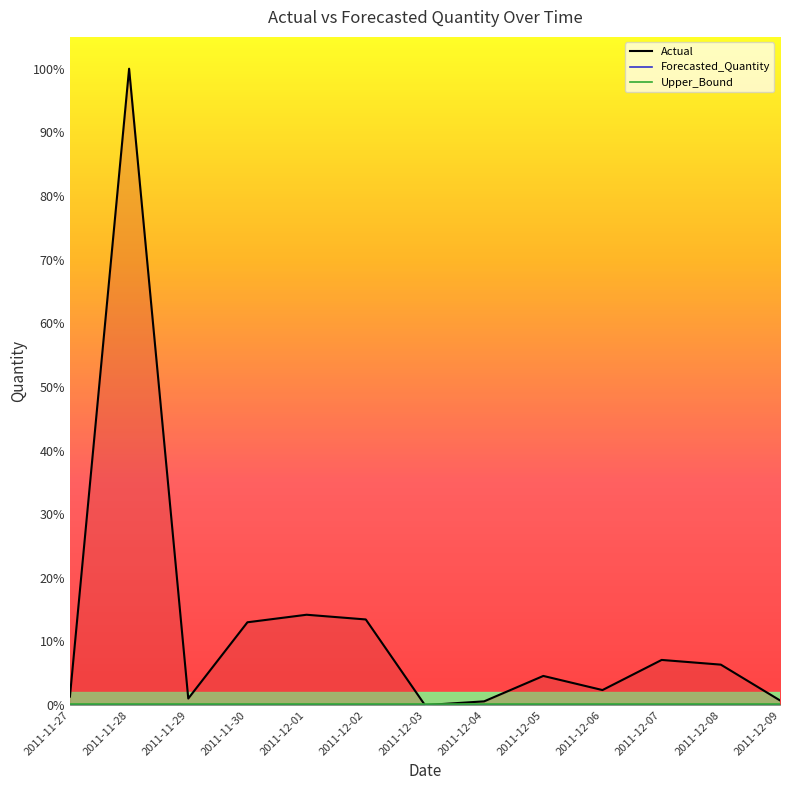

Between 2011-12-05 and 2011-12-07, which series saw the biggest shift?

Actual